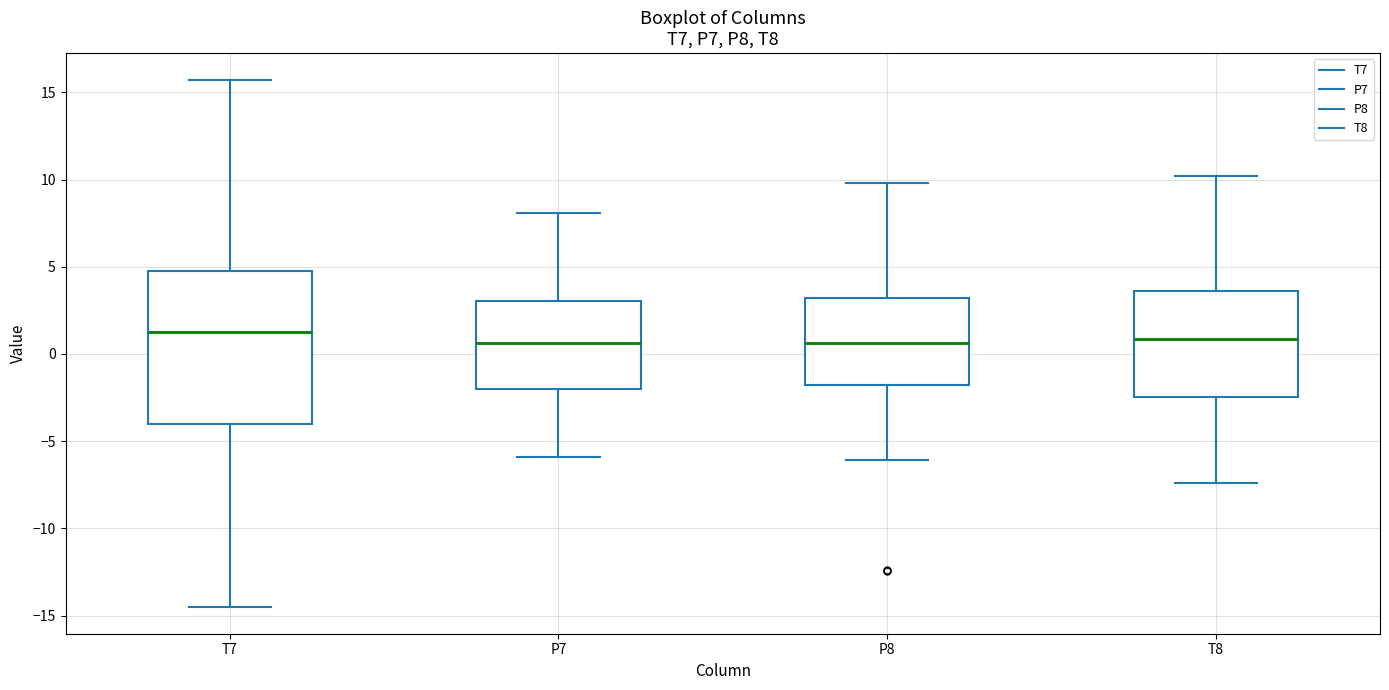

Where is the lower edge of the box for P7 on the y-axis? The values are not printed on the chart, so give them approximately, as read against the axis.

-2.0